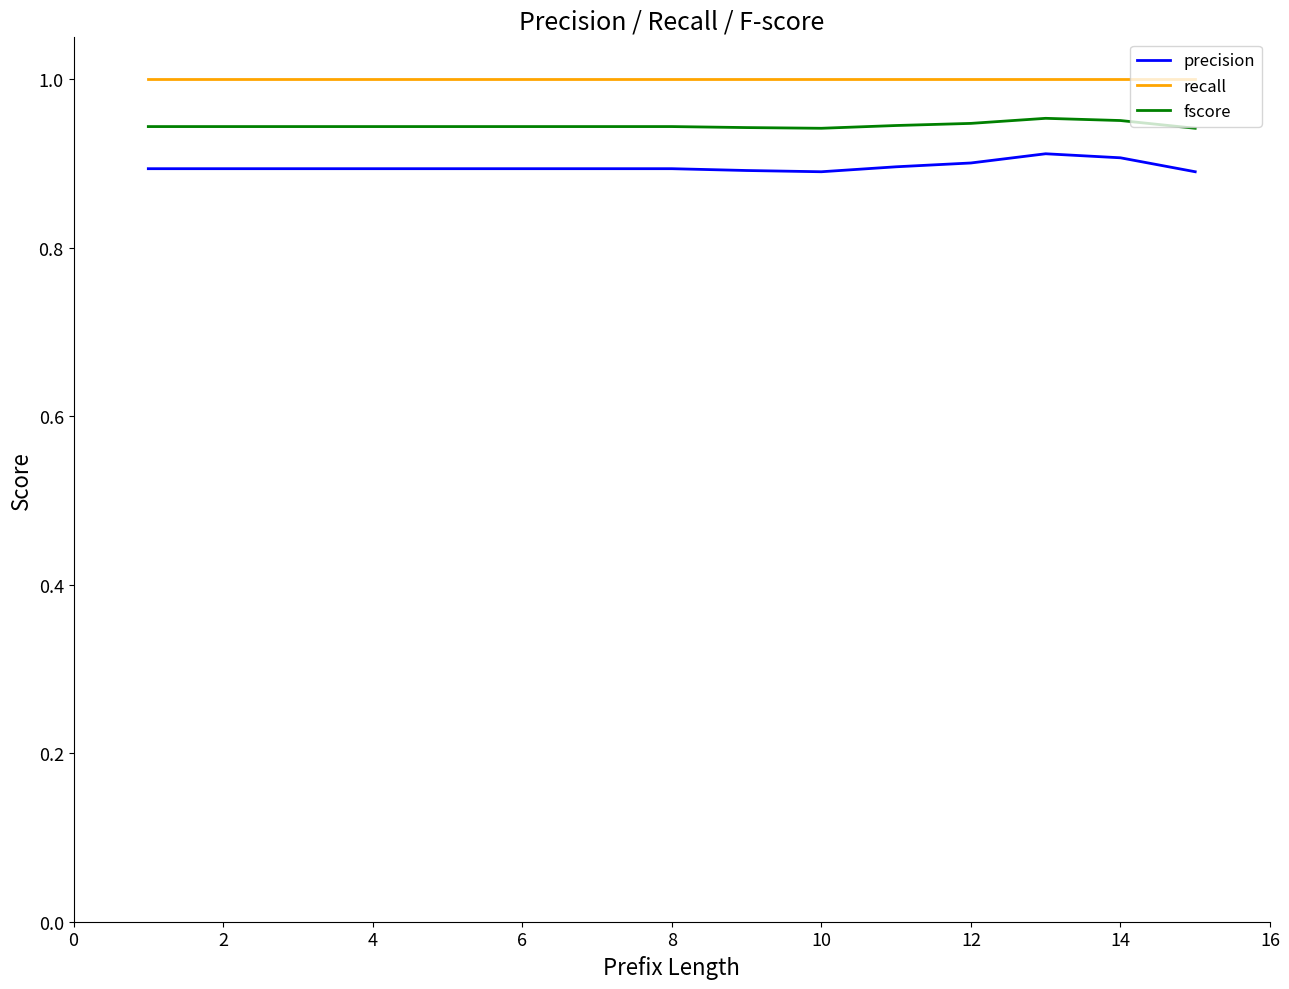

Which series has the largest range (max minus min)?

precision